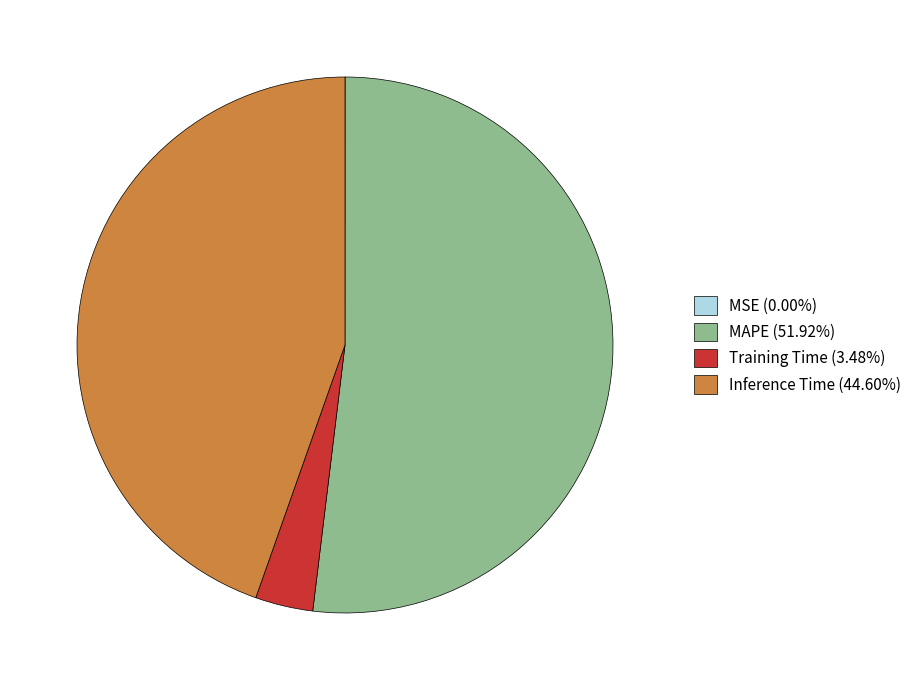

Do Training Time (3.48%) and Inference Time (44.60%) together represent more than half of the pie?

No